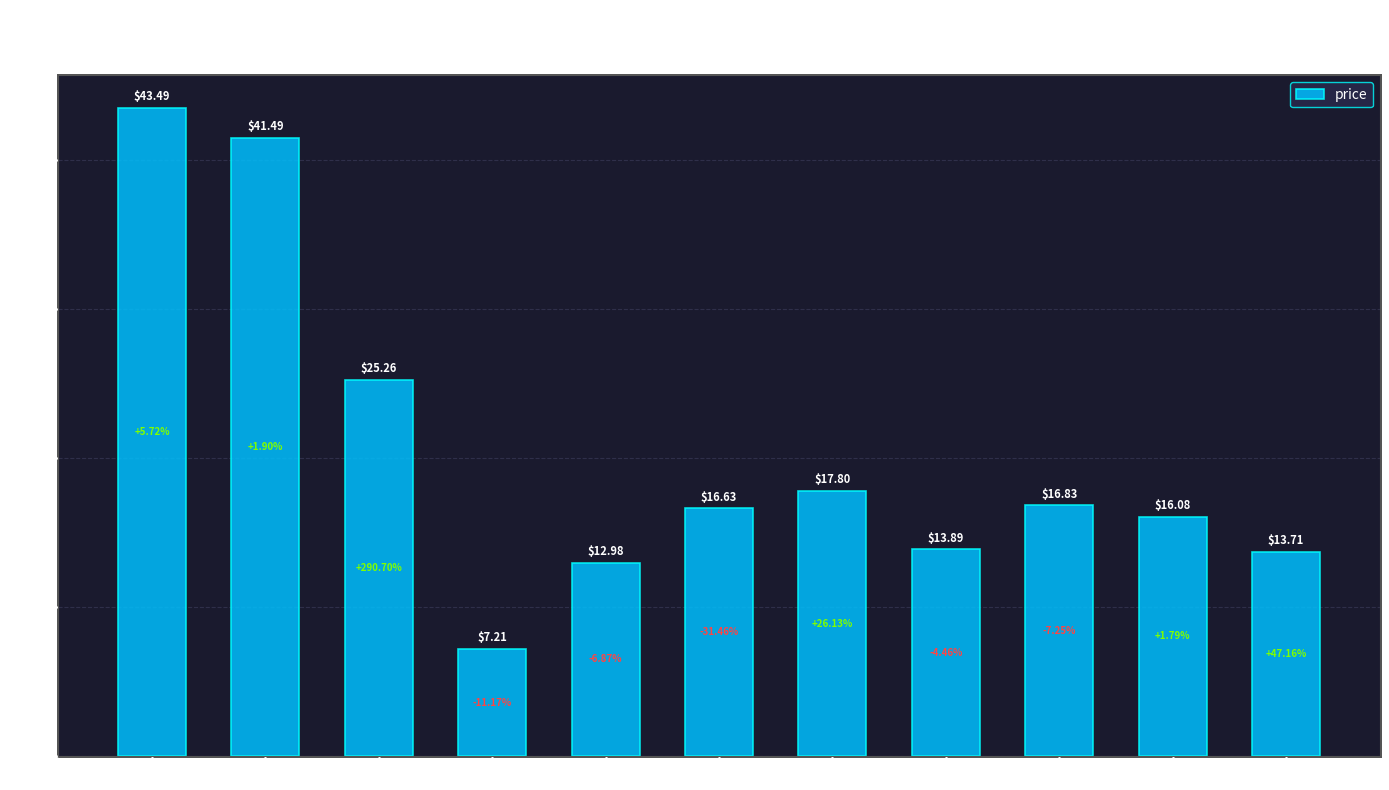

How many data points are above 16?

7